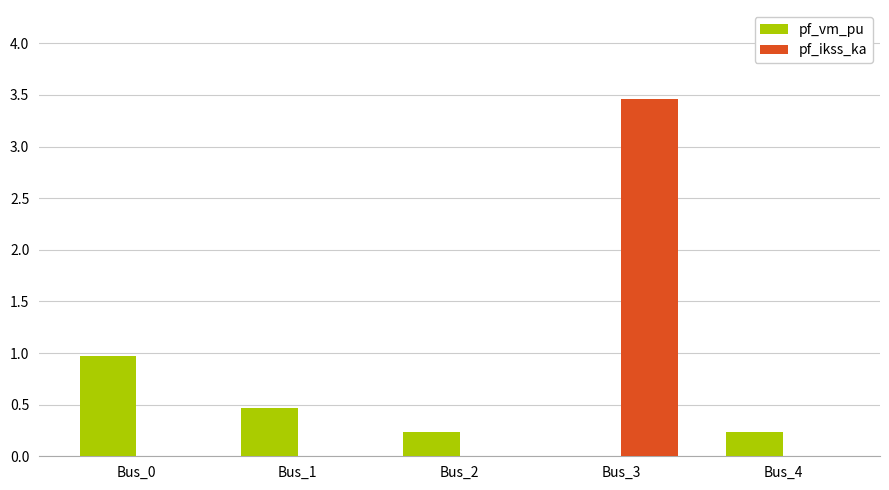

Which category has the highest value across all series?

Bus_3